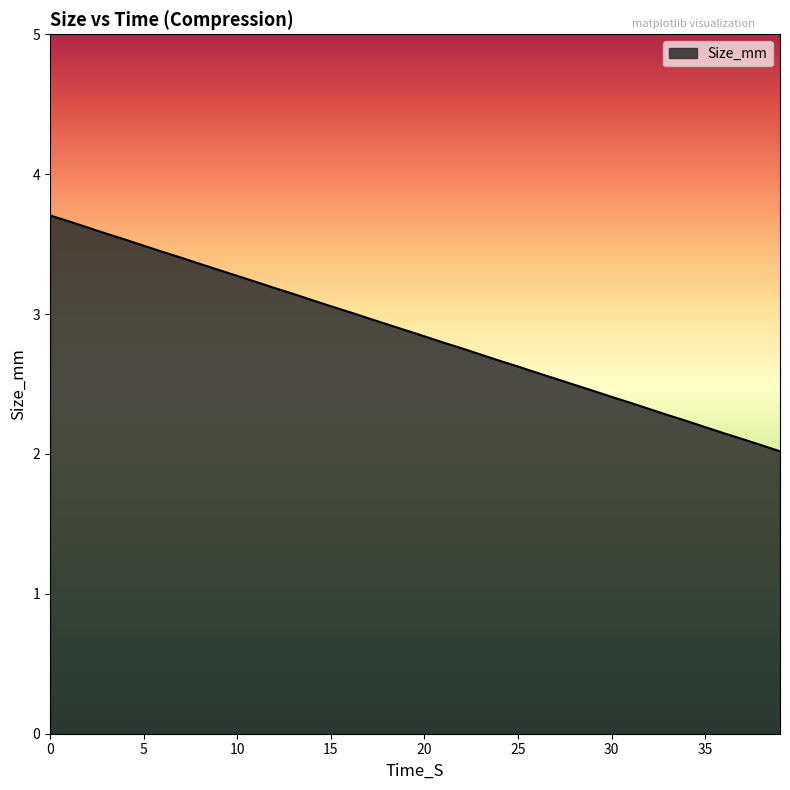

What is the maximum value shown in the chart?

3.7